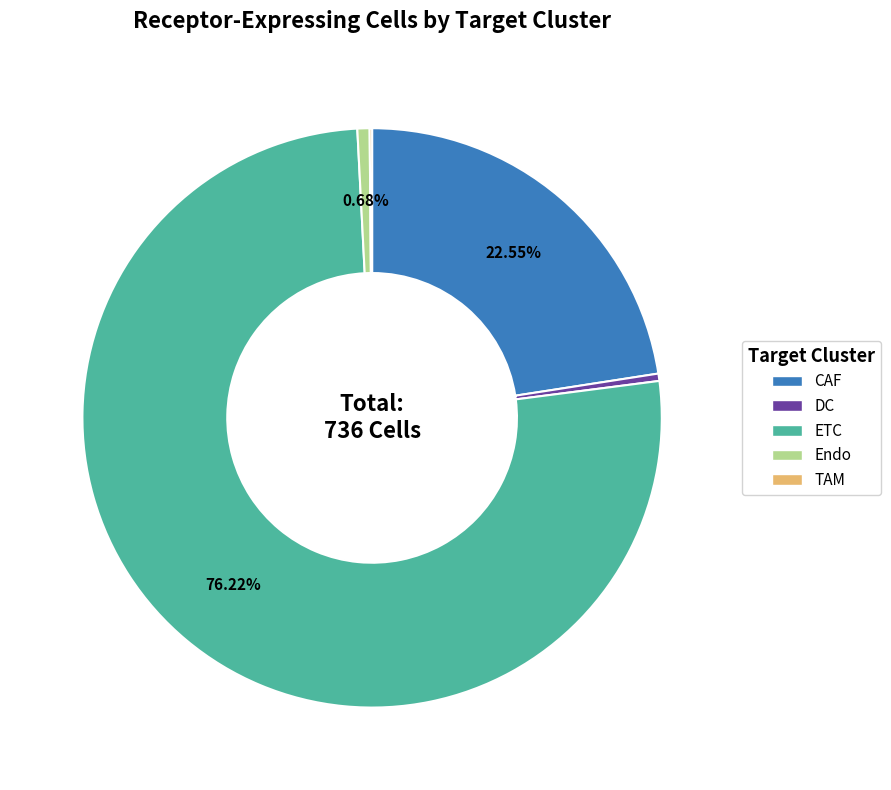

Is ETC the majority of the pie?

Yes